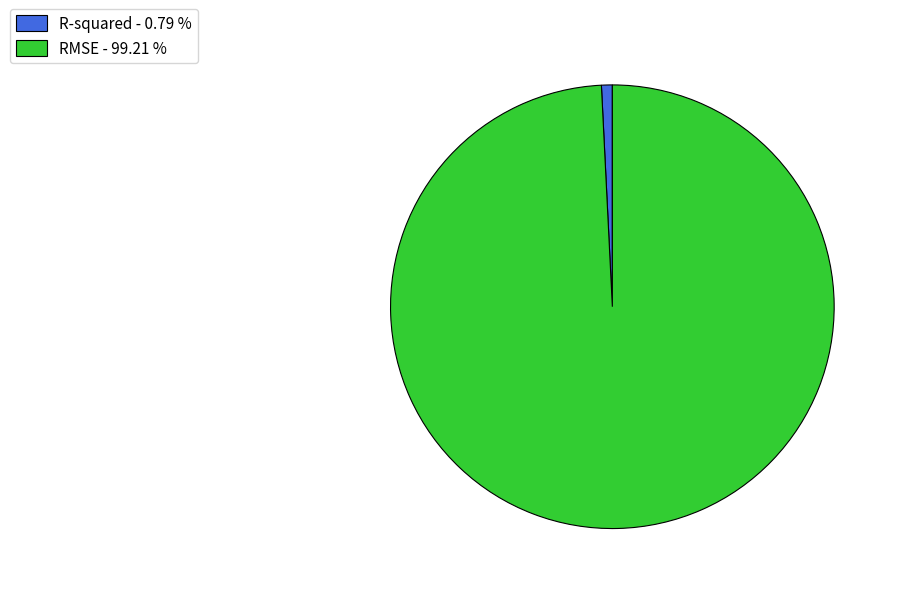

Does R-squared represent more than half of the total?

No